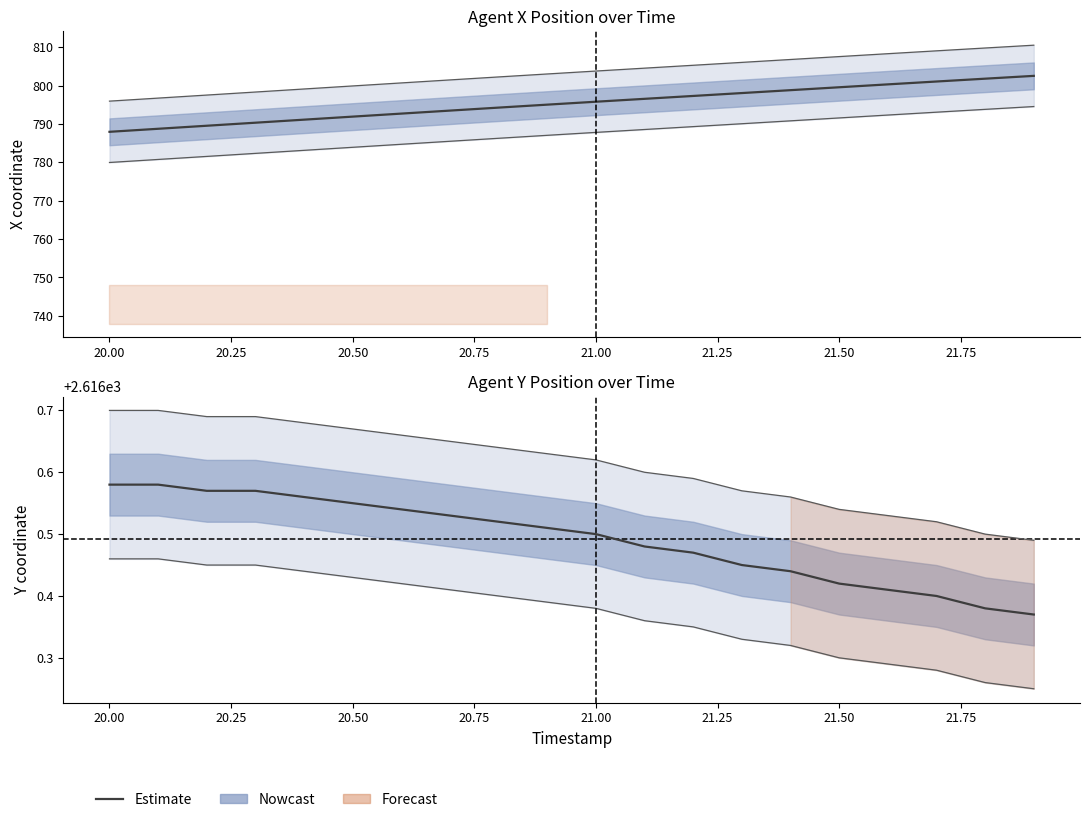

Reading right to left, transcribe all the data shown in this chart.

X: 802.6	801.8	801.1	800.4	799.6	798.8	798.1	797.3	796.6	795.8	795.1	794.3	793.5	792.7	791.9	791.2	790.4	789.6	788.8	788.0
Y: 2616.4	2616.4	2616.4	2616.4	2616.4	2616.4	2616.4	2616.5	2616.5	2616.5	2616.5	2616.5	2616.5	2616.5	2616.6	2616.6	2616.6	2616.6	2616.6	2616.6